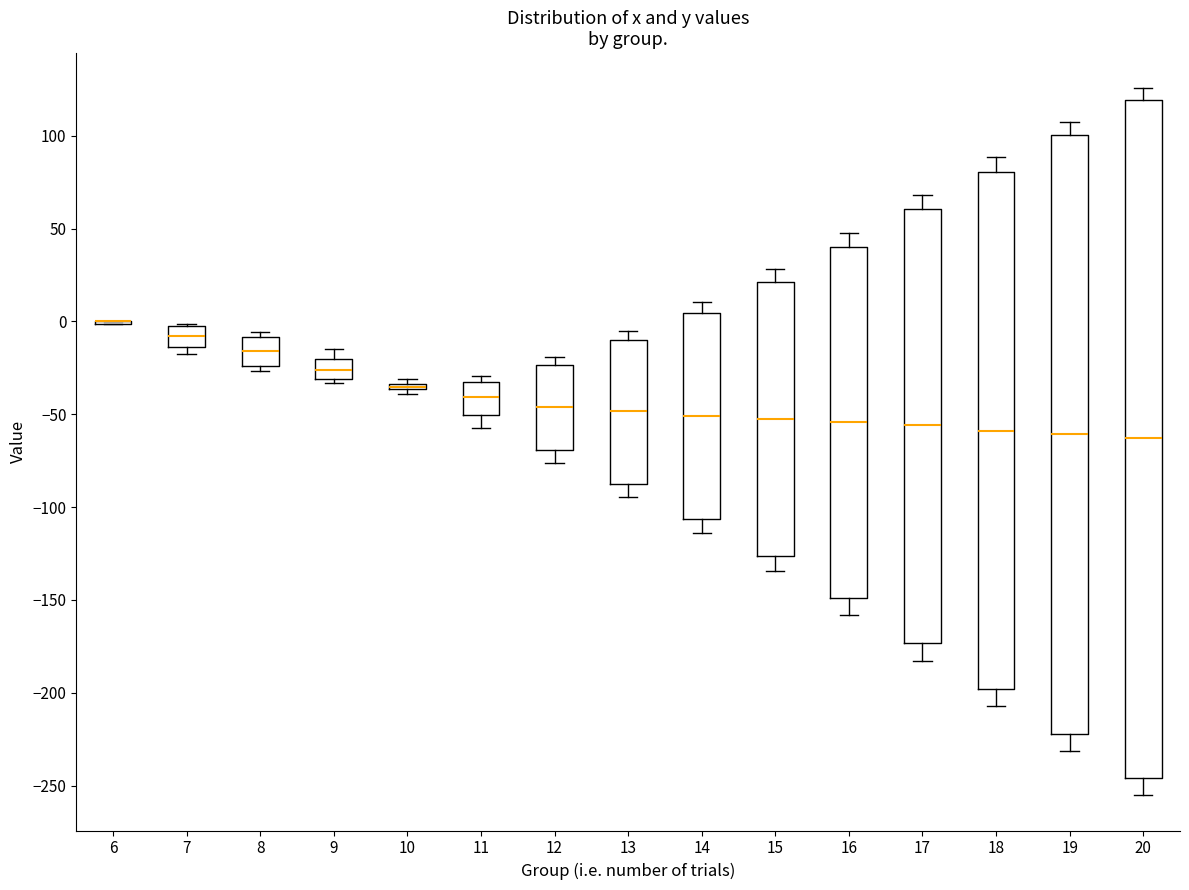

Reading left to right, transcribe this box plot: for each box, give where its median line is, the range the box spans, and where its two whiskers end, as read against the y-axis. The values are not printed on the chart, so give them approximately, as read against the axis.

6: box collapsed to a line at 0, whiskers 0 to 0
7: median -10, box -15 to -5, whiskers -20 to 0
8: median -15, box -25 to -10, whiskers -25 (just below the box's lower edge) to -5
9: median -25, box -30 to -20, whiskers -35 to -15
10: box collapsed to a line at -35, whiskers -40 to -30
11: median -40, box -50 to -30, whiskers -55 to -30 (just above the box's upper edge)
12: median -45, box -70 to -25, whiskers -75 to -20
13: median -50, box -90 to -10, whiskers -95 to -5
14: median -50, box -105 to 5, whiskers -115 to 10
15: median -50, box -125 to 20, whiskers -135 to 30
16: median -55, box -150 to 40, whiskers -160 to 45
17: median -55, box -175 to 60, whiskers -185 to 70
18: median -60, box -200 to 80, whiskers -205 to 90
19: median -60, box -220 to 100, whiskers -230 to 110
20: median -65, box -245 to 120, whiskers -255 to 125